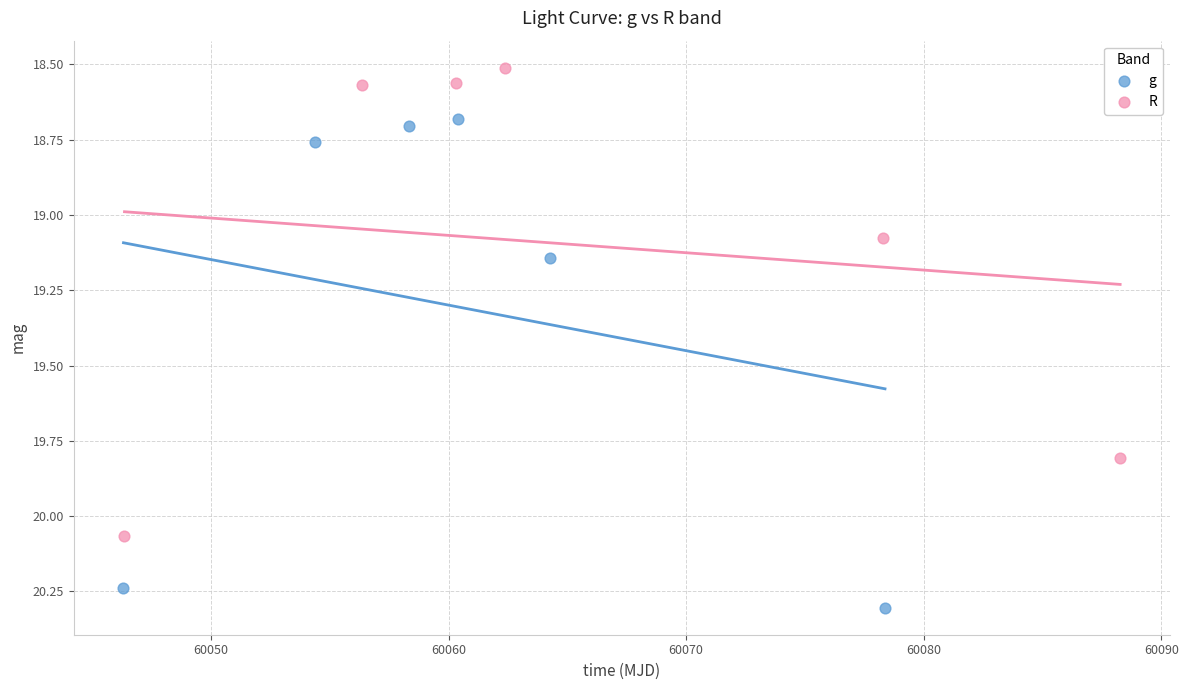

Which series contains the highest Y value?

g